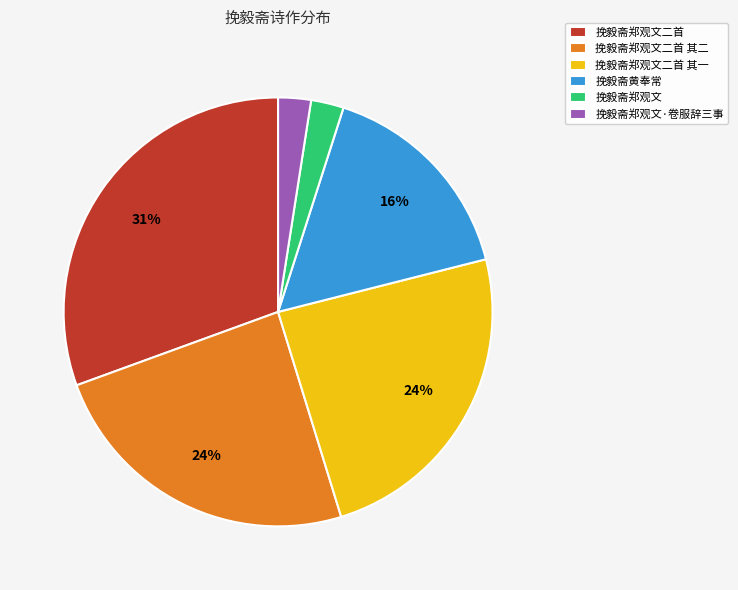

To the nearest percent, what percentage of the pie is 挽毅斋郑观文二首 其一?

24%